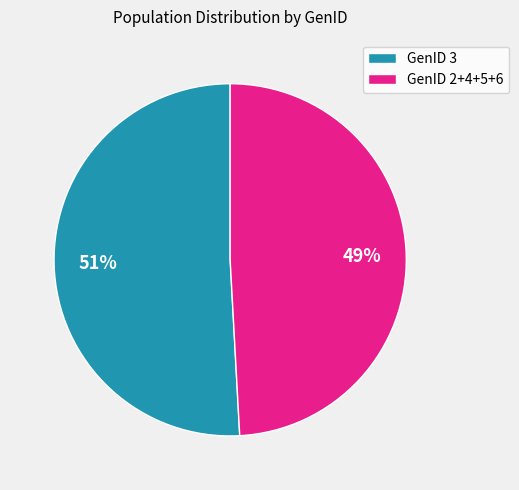

Which slice is the smallest?

GenID 2+4+5+6